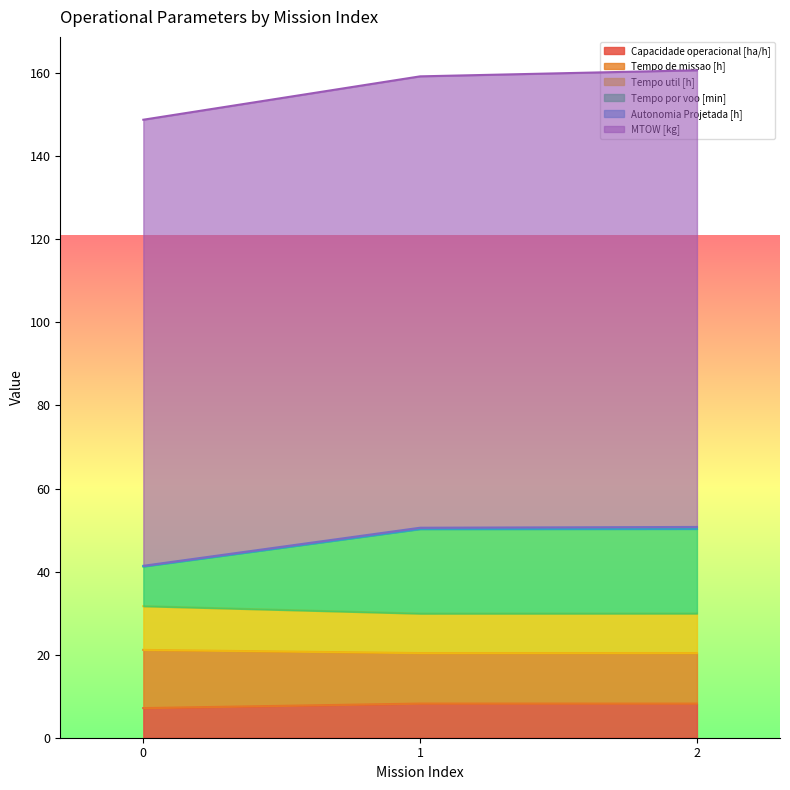

What is the total value across all series at 1?

159.2